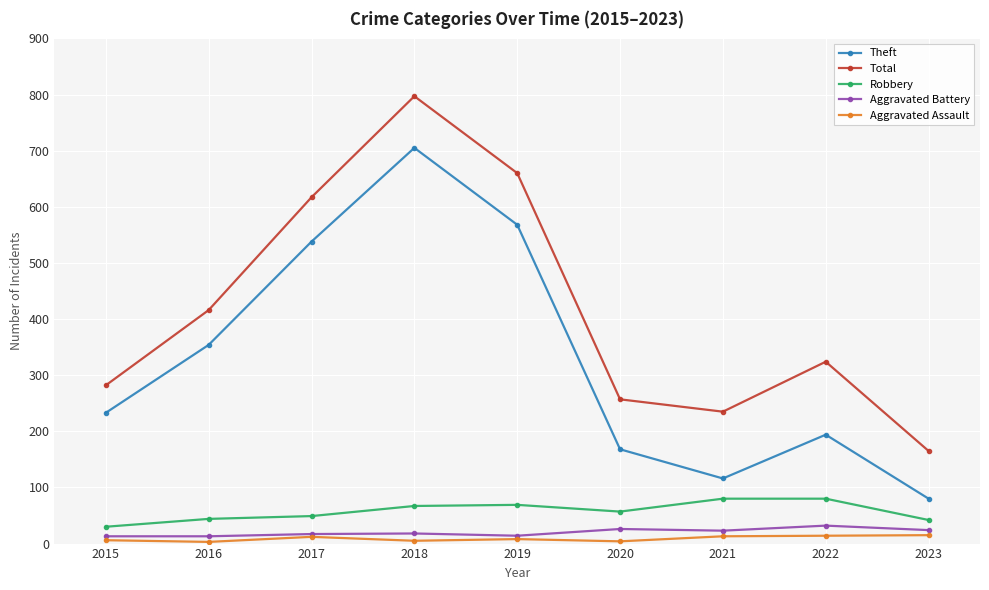

Which series has the largest range (max minus min)?

Total